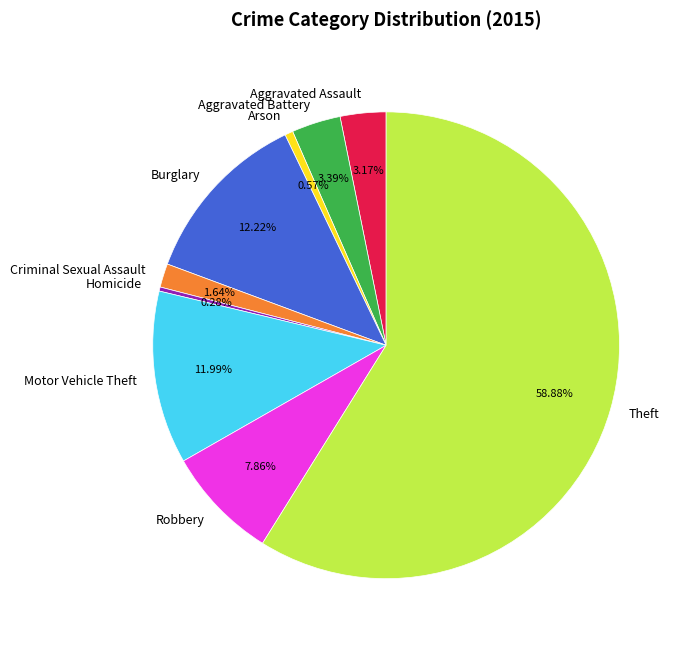

Between Criminal Sexual Assault and Arson, which is larger?

Criminal Sexual Assault